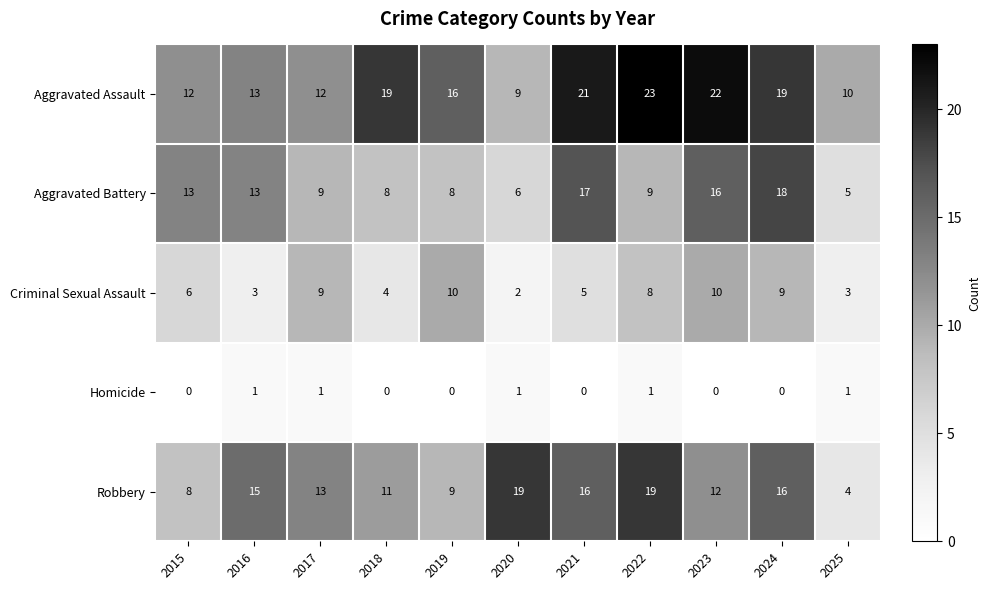

Which series has the largest total across all categories?

Aggravated Assault